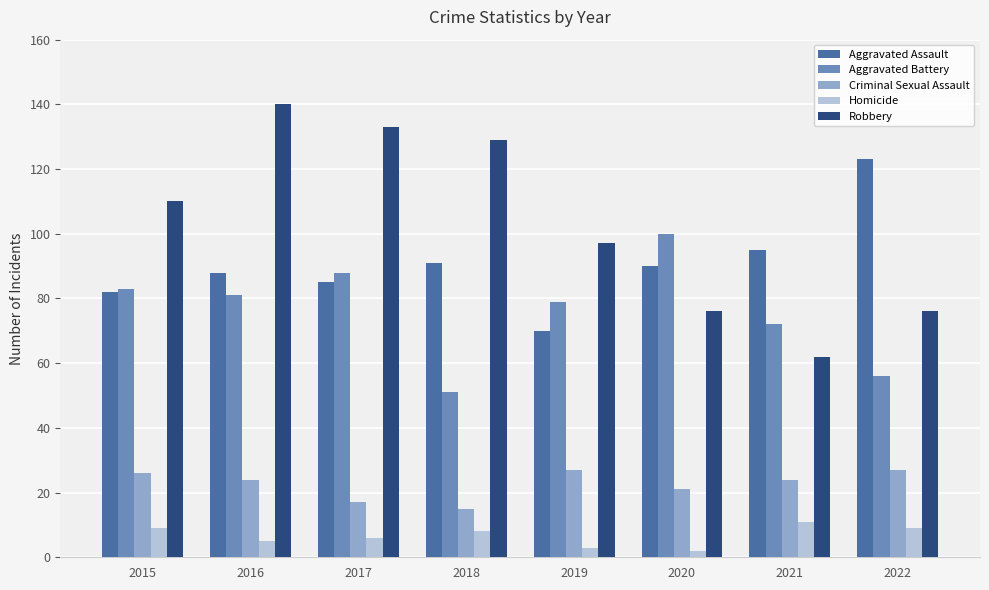

What is the maximum value shown in the chart?

140